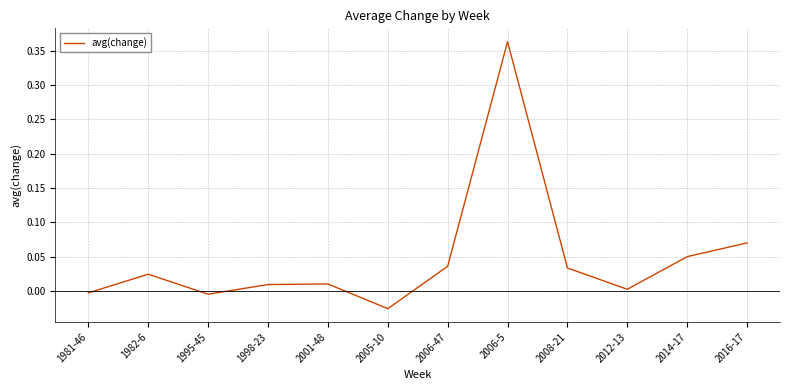

What position from the left is 2016-17?

12